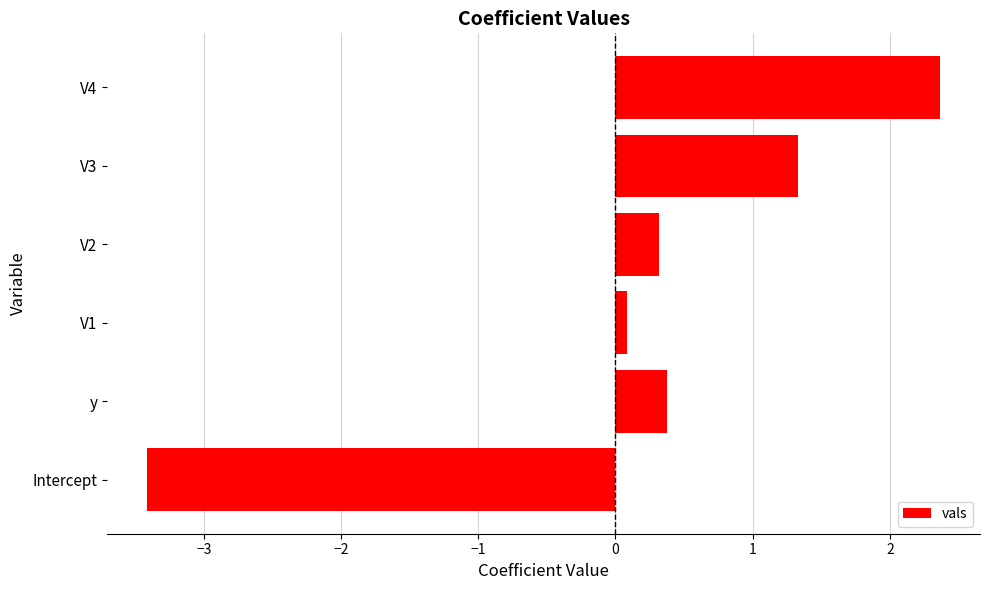

Read the value at y.

0.4